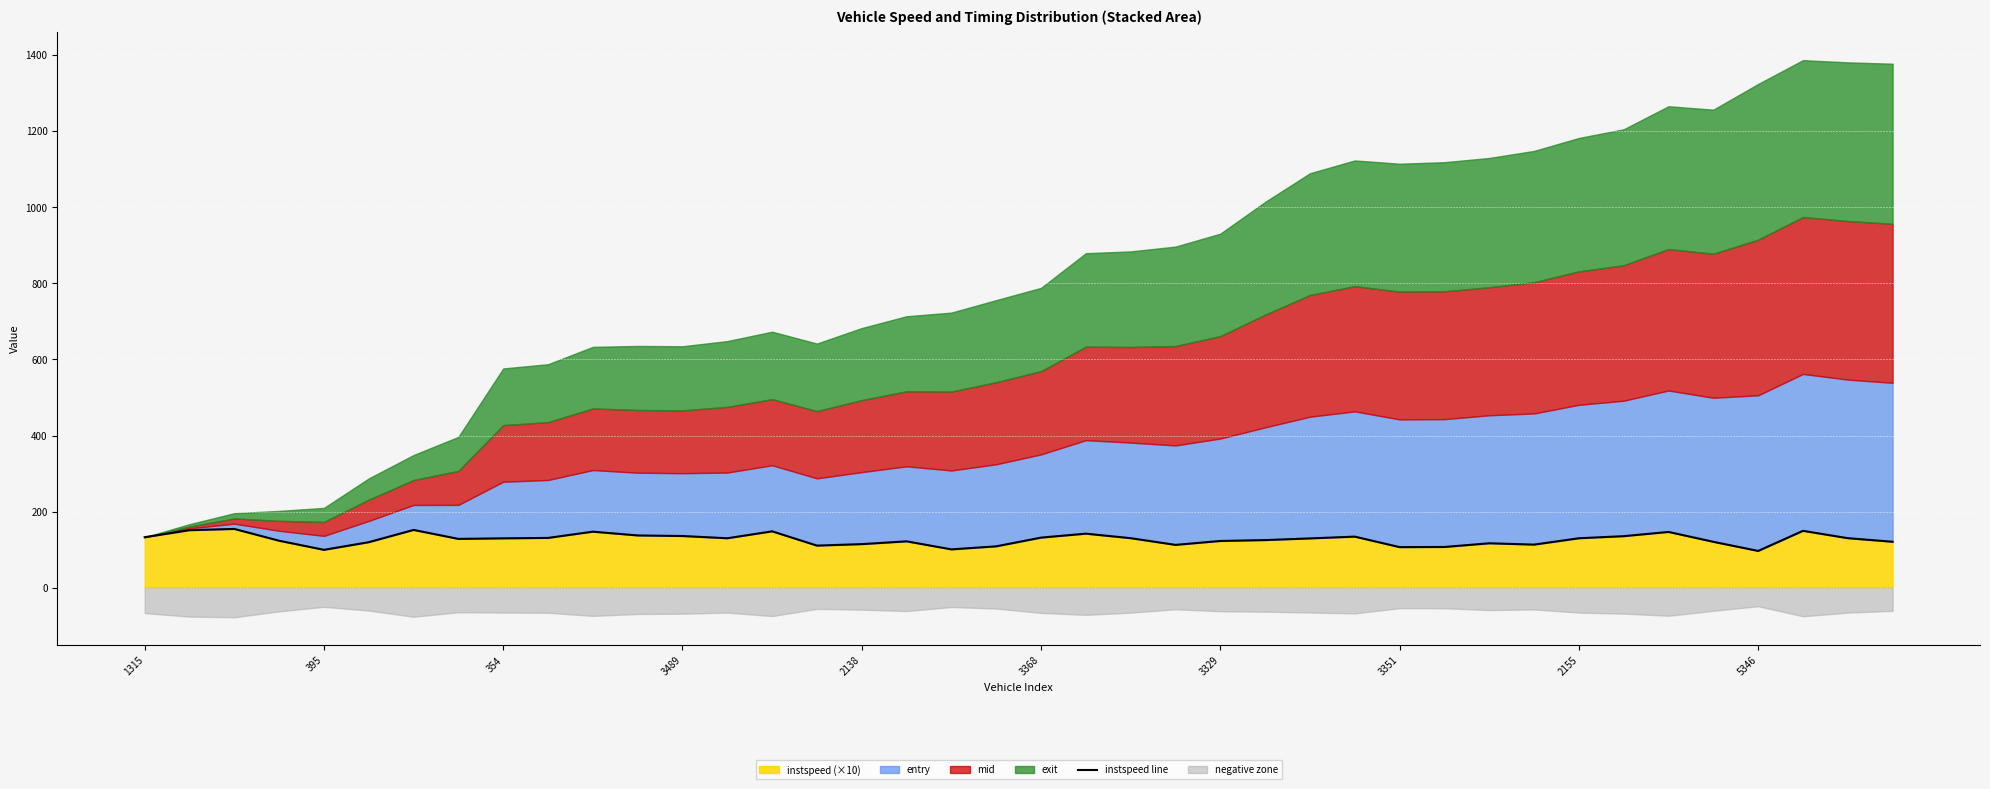

Between 36 and 13, which is larger?

13